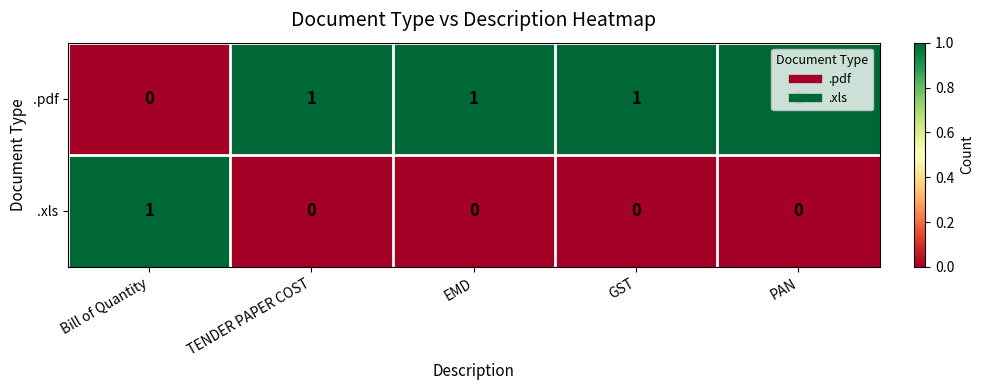

How many distinct data groups are displayed?

2